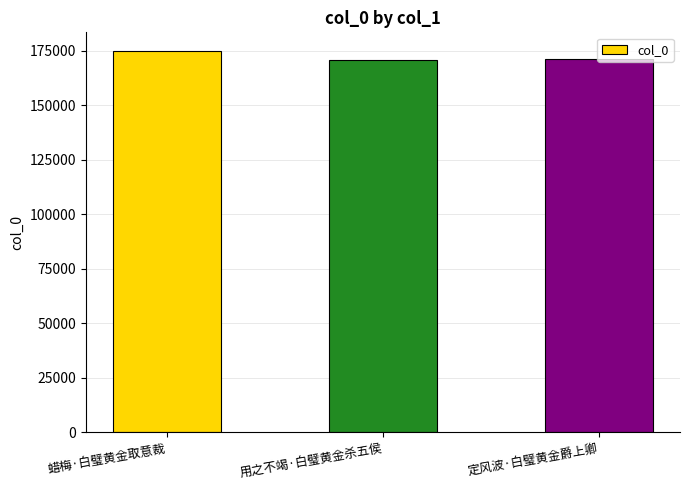

The value at 用之不竭·白璧黄金杀五侯 is 170559. True or false?

True